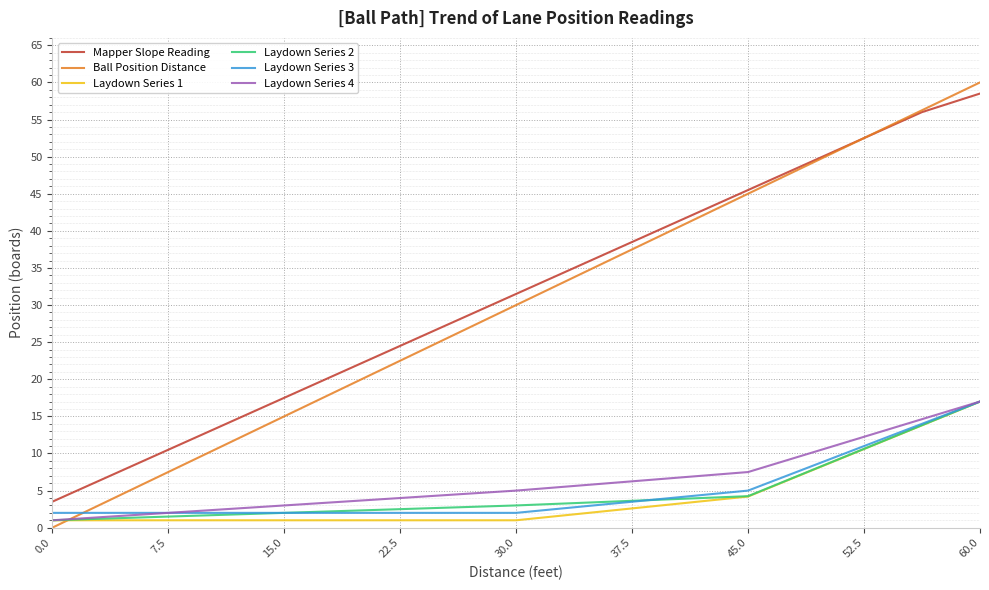

What is the maximum value shown in the chart?

60.0